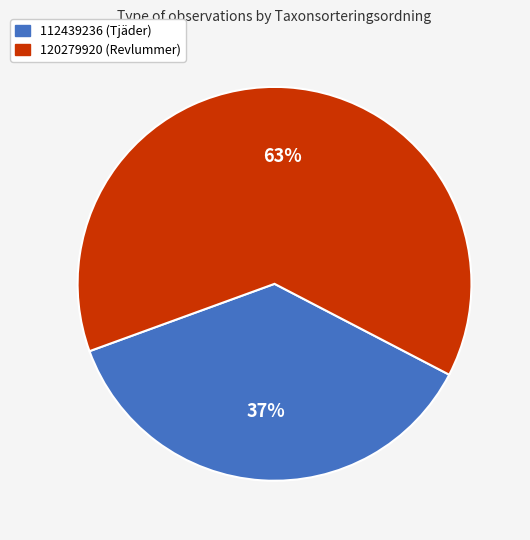

Is 112439236 the majority of the pie?

No